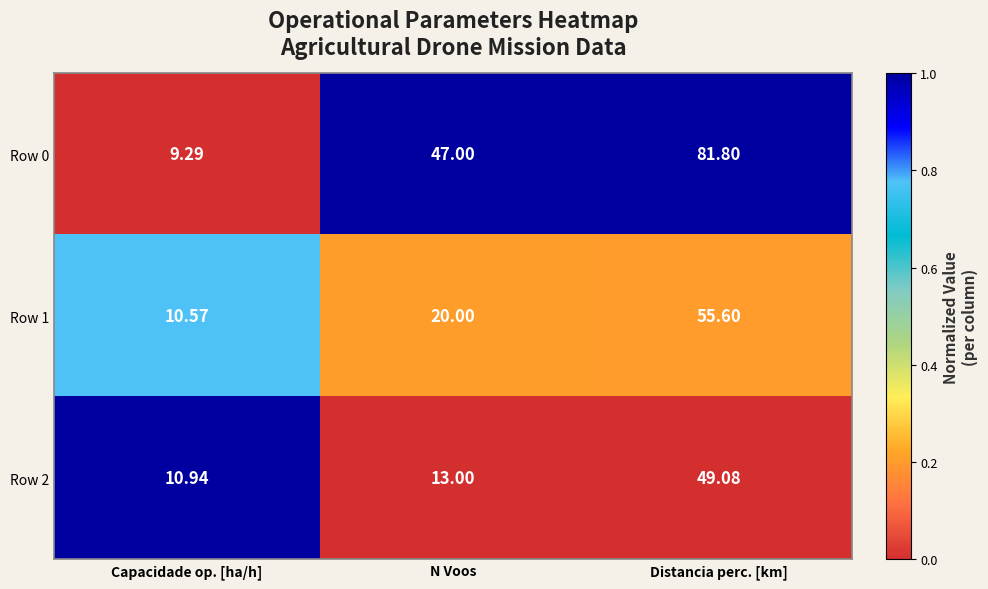

At which label is Row 0 closest to 45?

N Voos